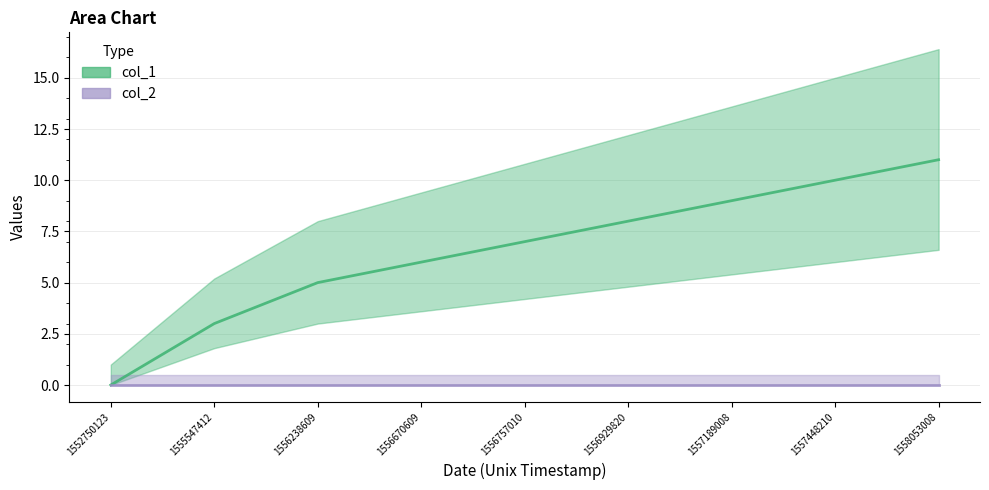

List the labels in order of value, smallest first.

1552750123, 1555547412, 1556238609, 1556670609, 1556757010, 1556929820, 1557189008, 1557448210, 1558053008